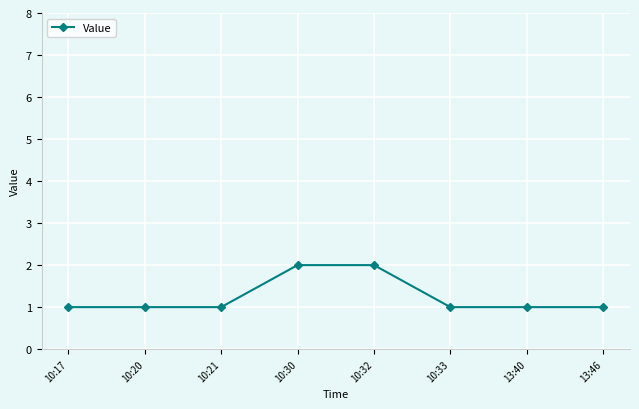

What is the sum of all values?

10